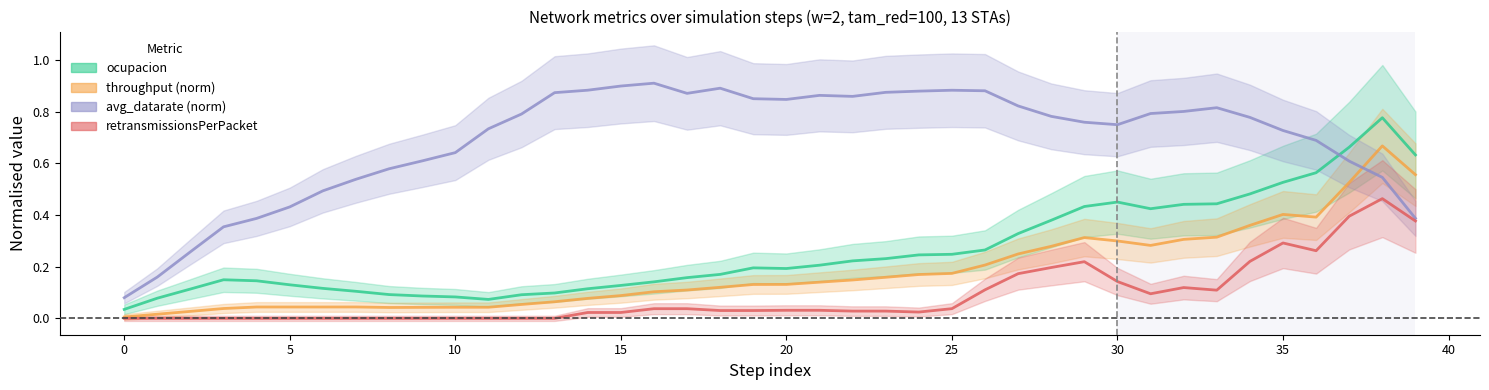

In throughput (norm), how many points are higher than both neighbors (excluding endpoints)?

5